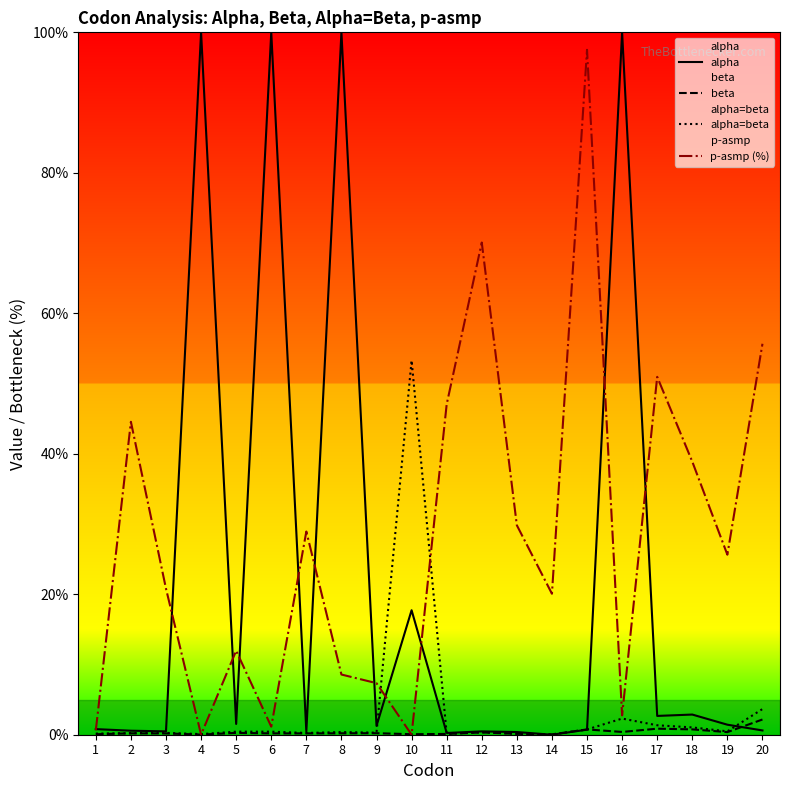

Where is the first local maximum for alpha=beta?

3